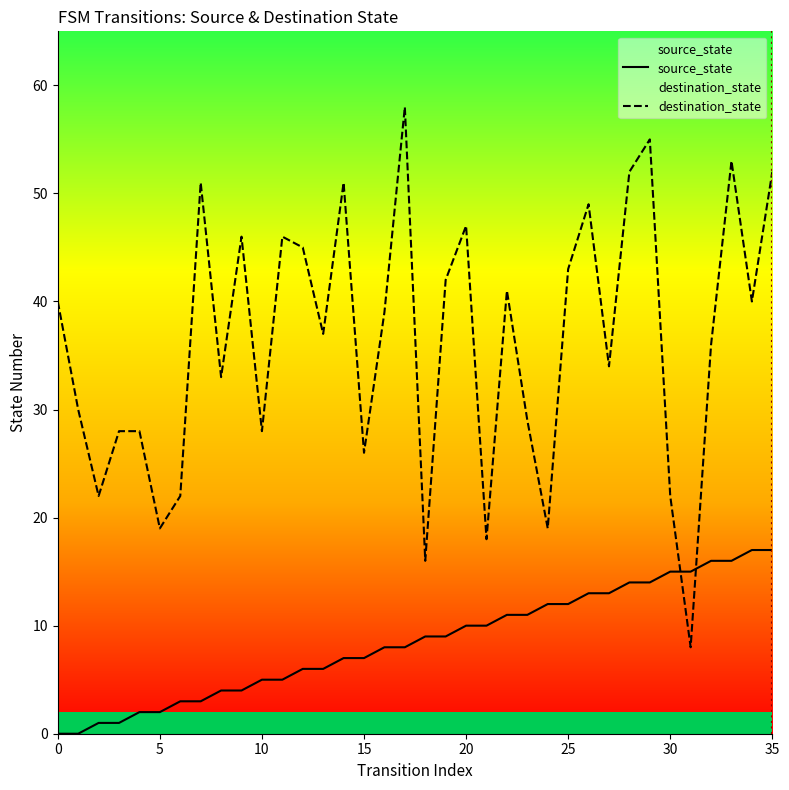

Reading right to left, list all the values displayed in this chart.

source_state: 17	17	16	16	15	15	14	14	13	13	12	12	11	11	10	10	9	9	8	8	7	7	6	6	5	5	4	4	3	3	2	2	1	1	0	0
destination_state: 52	40	53	36	8	22	55	52	34	49	43	19	29	41	18	47	42	16	58	39	26	51	37	45	46	28	46	33	51	22	19	28	28	22	30	40